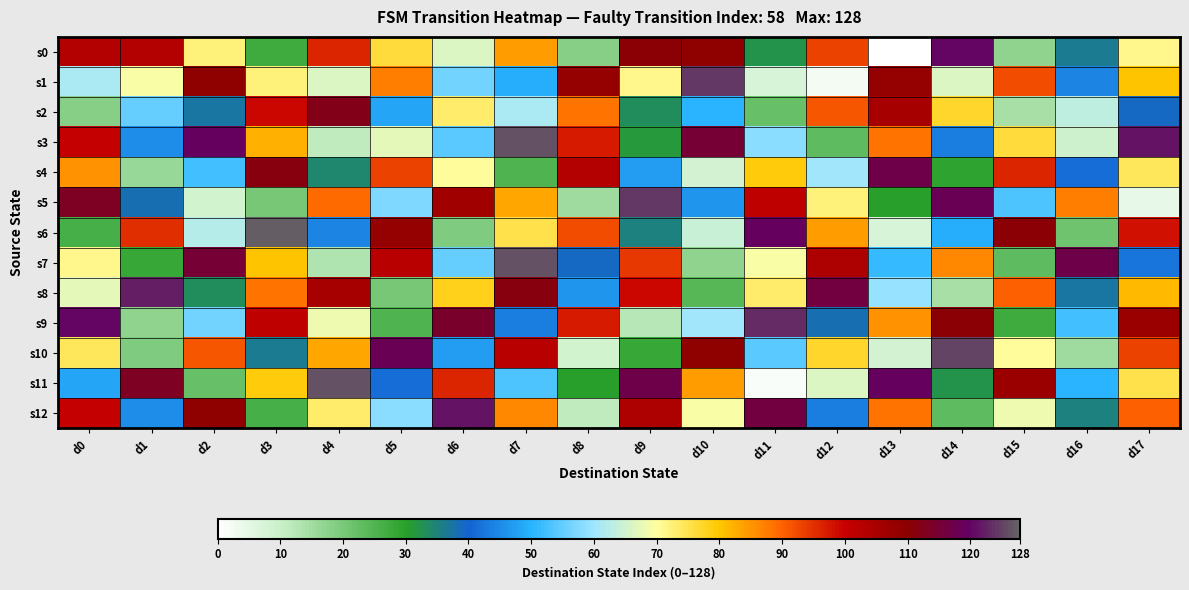

Reading left to right, transcribe all the data shown in this chart.

s0: d0=103	d1=103	d2=72	d3=27	d4=96	d5=76	d6=66	d7=84	d8=18	d9=110	d10=109	d11=32	d12=93	d13=0	d14=120	d15=17	d16=36	d17=71
s1: d0=61	d1=69	d2=109	d3=72	d4=66	d5=87	d6=56	d7=49	d8=108	d9=71	d10=124	d11=7	d12=2	d13=108	d14=66	d15=92	d16=44	d17=80
s2: d0=18	d1=55	d2=37	d3=99	d4=112	d5=48	d6=73	d7=61	d8=88	d9=33	d10=50	d11=22	d12=91	d13=105	d14=77	d15=14	d16=63	d17=39
s3: d0=100	d1=45	d2=119	d3=82	d4=11	d5=67	d6=54	d7=126	d8=97	d9=31	d10=115	d11=58	d12=23	d13=88	d14=43	d15=76	d16=9	d17=121
s4: d0=85	d1=16	d2=52	d3=111	d4=34	d5=93	d6=70	d7=25	d8=103	d9=47	d10=8	d11=79	d12=60	d13=117	d14=29	d15=96	d16=41	d17=74
s5: d0=113	d1=38	d2=65	d3=20	d4=89	d5=57	d6=106	d7=83	d8=15	d9=124	d10=46	d11=101	d12=72	d13=30	d14=118	d15=53	d16=87	d17=4
s6: d0=26	d1=95	d2=62	d3=127	d4=44	d5=108	d6=19	d7=75	d8=92	d9=35	d10=64	d11=119	d12=84	d13=7	d14=49	d15=110	d16=21	d17=98
s7: d0=71	d1=28	d2=115	d3=80	d4=13	d5=102	d6=55	d7=126	d8=39	d9=94	d10=17	d11=69	d12=104	d13=51	d14=86	d15=23	d16=117	d17=42
s8: d0=67	d1=122	d2=33	d3=88	d4=105	d5=20	d6=78	d7=111	d8=46	d9=99	d10=24	d11=73	d12=116	d13=59	d14=14	d15=90	d16=37	d17=81
s9: d0=120	d1=17	d2=56	d3=101	d4=68	d5=25	d6=114	d7=43	d8=97	d9=12	d10=60	d11=123	d12=38	d13=85	d14=110	d15=27	d16=52	d17=107
s10: d0=74	d1=19	d2=91	d3=36	d4=83	d5=118	d6=47	d7=102	d8=65	d9=28	d10=109	d11=54	d12=77	d13=8	d14=125	d15=70	d16=15	d17=93
s11: d0=48	d1=113	d2=22	d3=79	d4=126	d5=41	d6=96	d7=53	d8=30	d9=117	d10=84	d11=1	d12=66	d13=119	d14=32	d15=107	d16=50	d17=75
s12: d0=100	d1=45	d2=109	d3=26	d4=73	d5=58	d6=121	d7=86	d8=11	d9=104	d10=69	d11=116	d12=43	d13=88	d14=23	d15=68	d16=35	d17=90